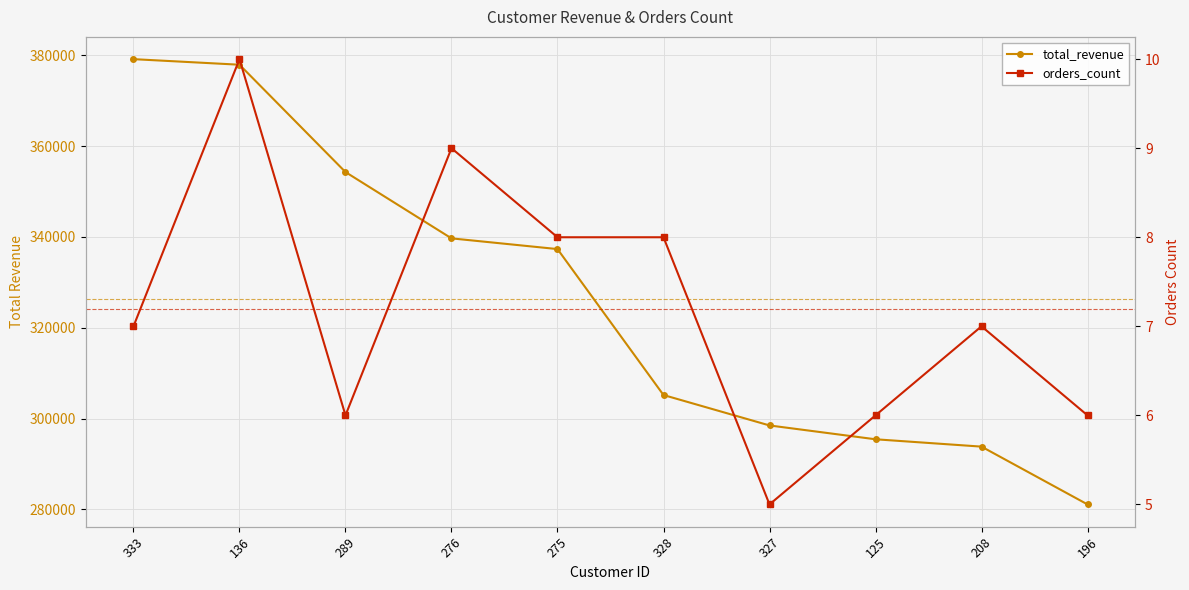

Reading right to left, extract all data points from this chart.

total_revenue: 196=281086.5	208=293810.8	125=295429.4	327=298474.8	328=305172.3	275=337308.5	276=339667.8	289=354267.8	136=377903.0	333=379129.2
orders_count: 196=6.0	208=7.0	125=6.0	327=5.0	328=8.0	275=8.0	276=9.0	289=6.0	136=10.0	333=7.0